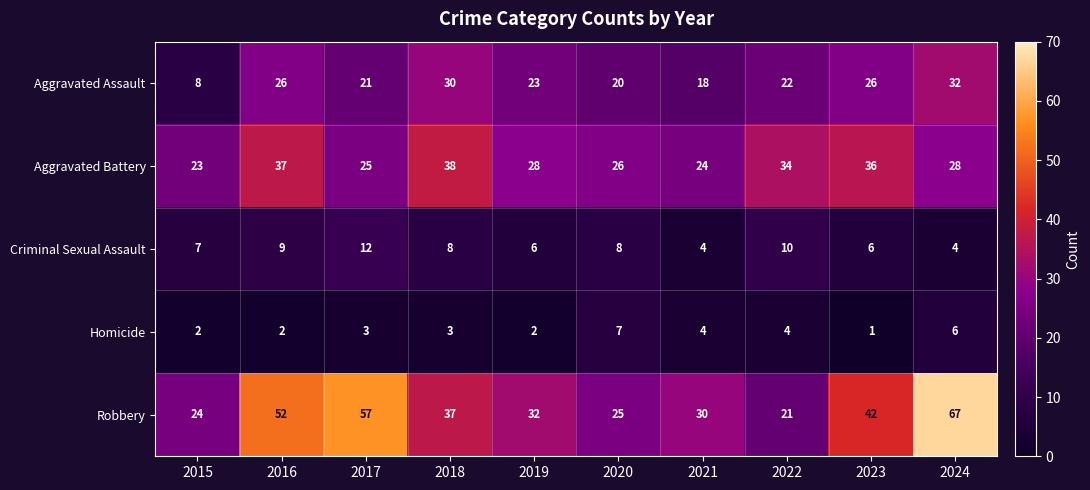

Count the number of categories in the chart.

10